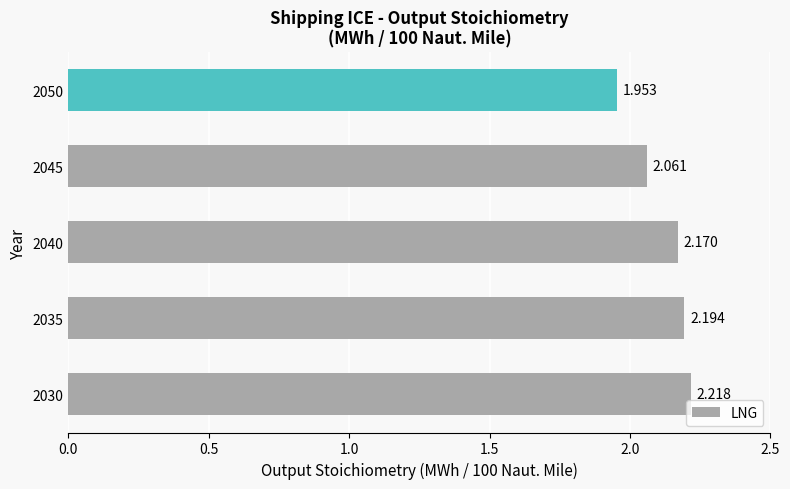

What is the greatest value displayed?

2.2